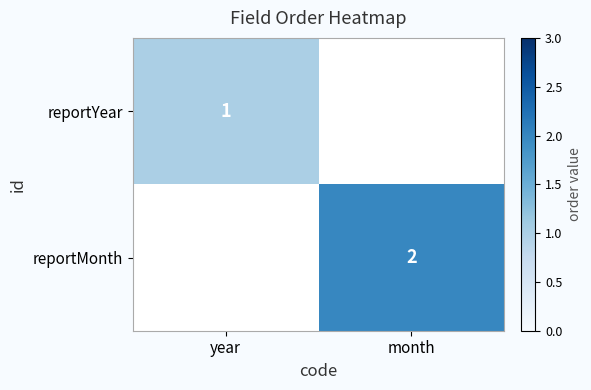

The reportYear series shows 0 at year. True or false?

False